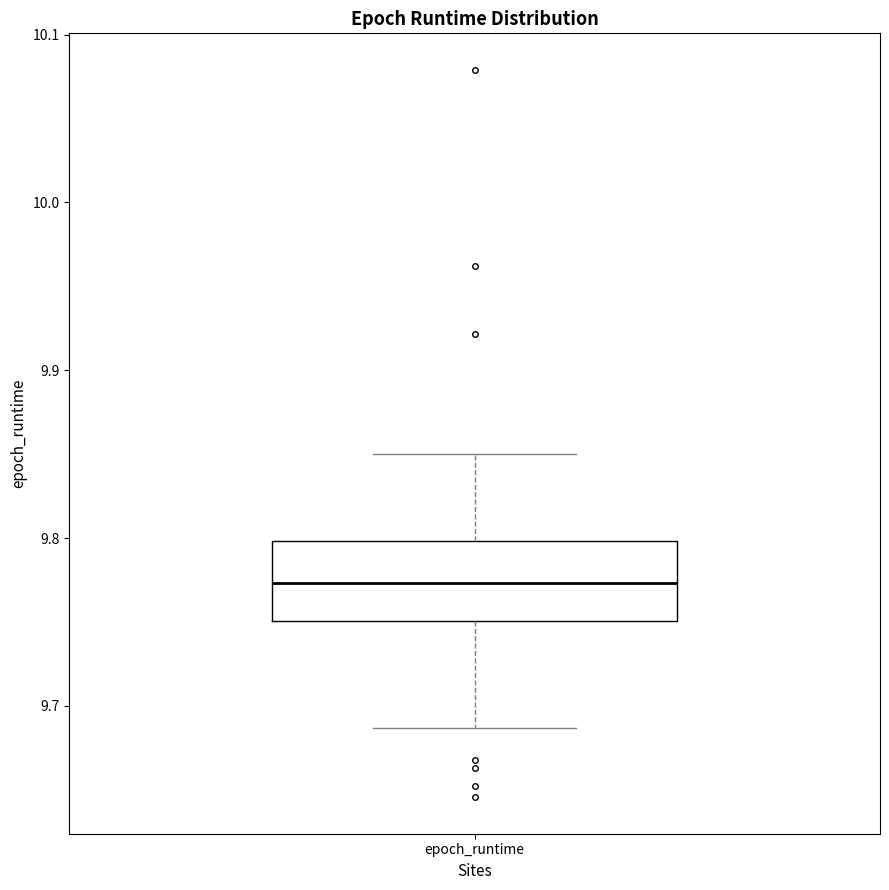

Read this box plot against the y-axis: the position of the median line, the range covered by the box, and the ends of both whiskers. The values are not printed on the chart, so give them approximately, as read against the axis.

median 9.77, box 9.75 to 9.80, whiskers 9.69 to 9.85